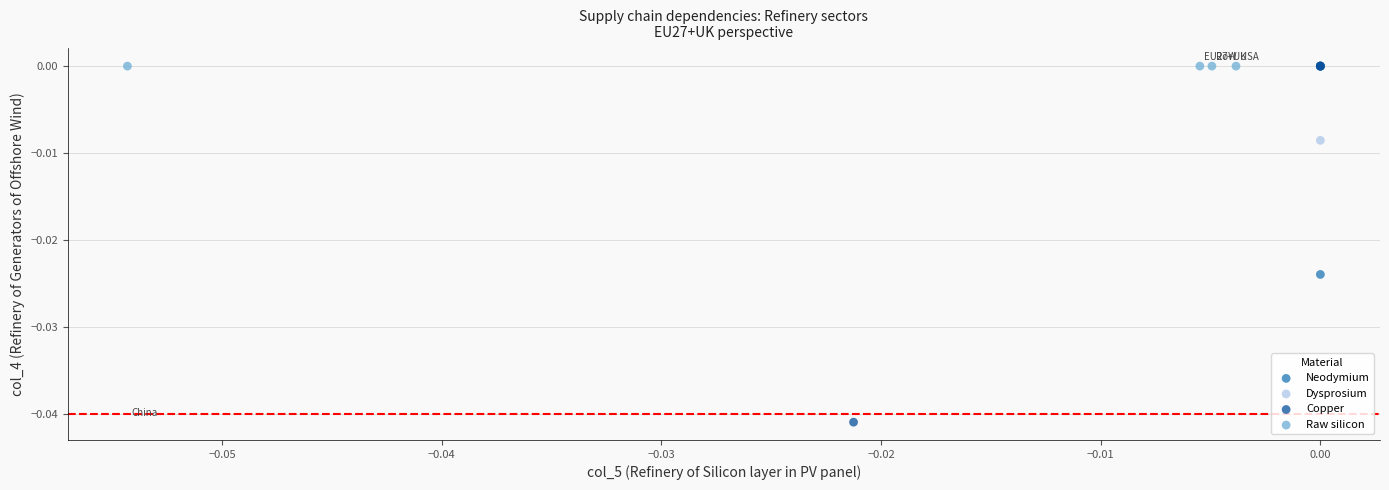

Which series contains the lowest Y value?

Copper